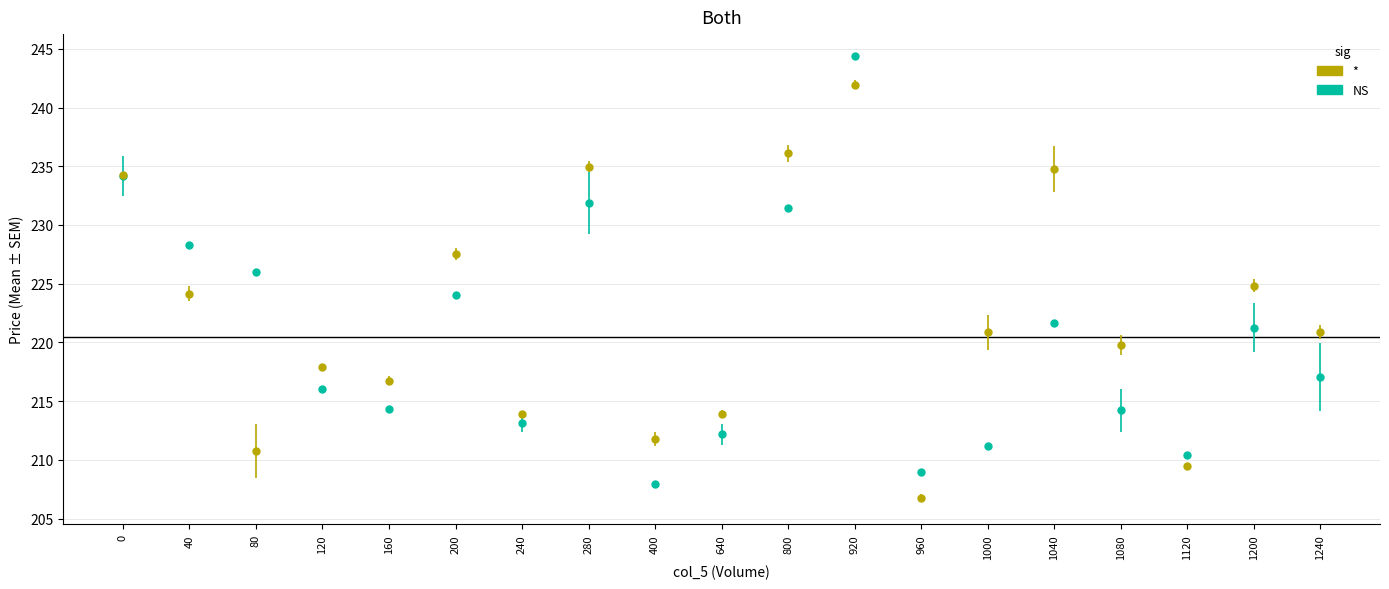

At 80, list the series in order from largest to smallest.

NS, *